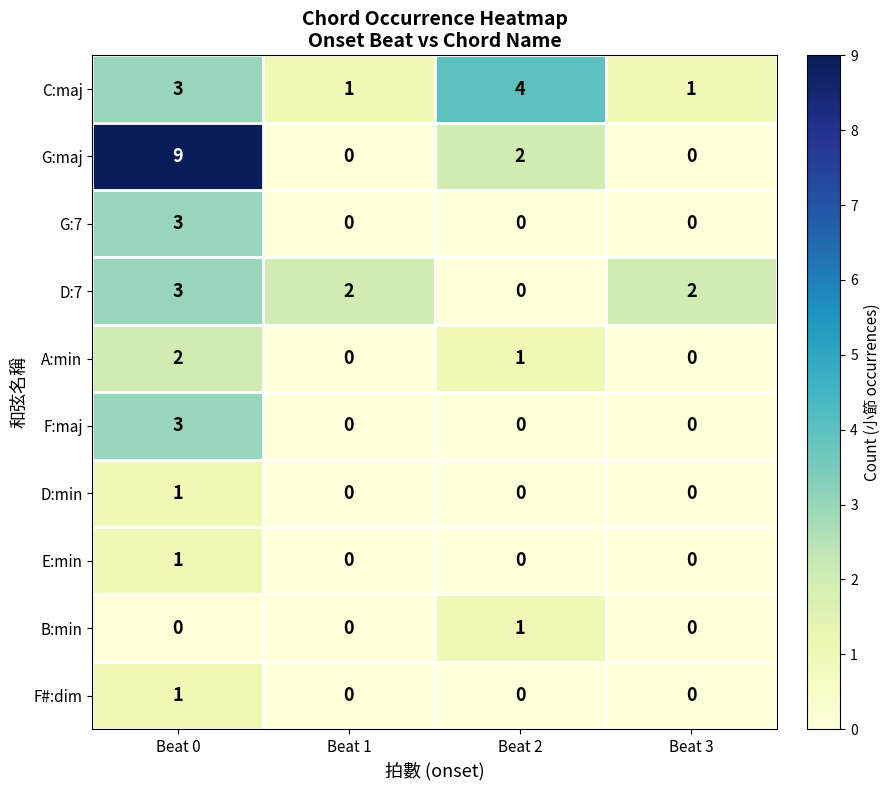

Which series has the largest total across all categories?

G:maj